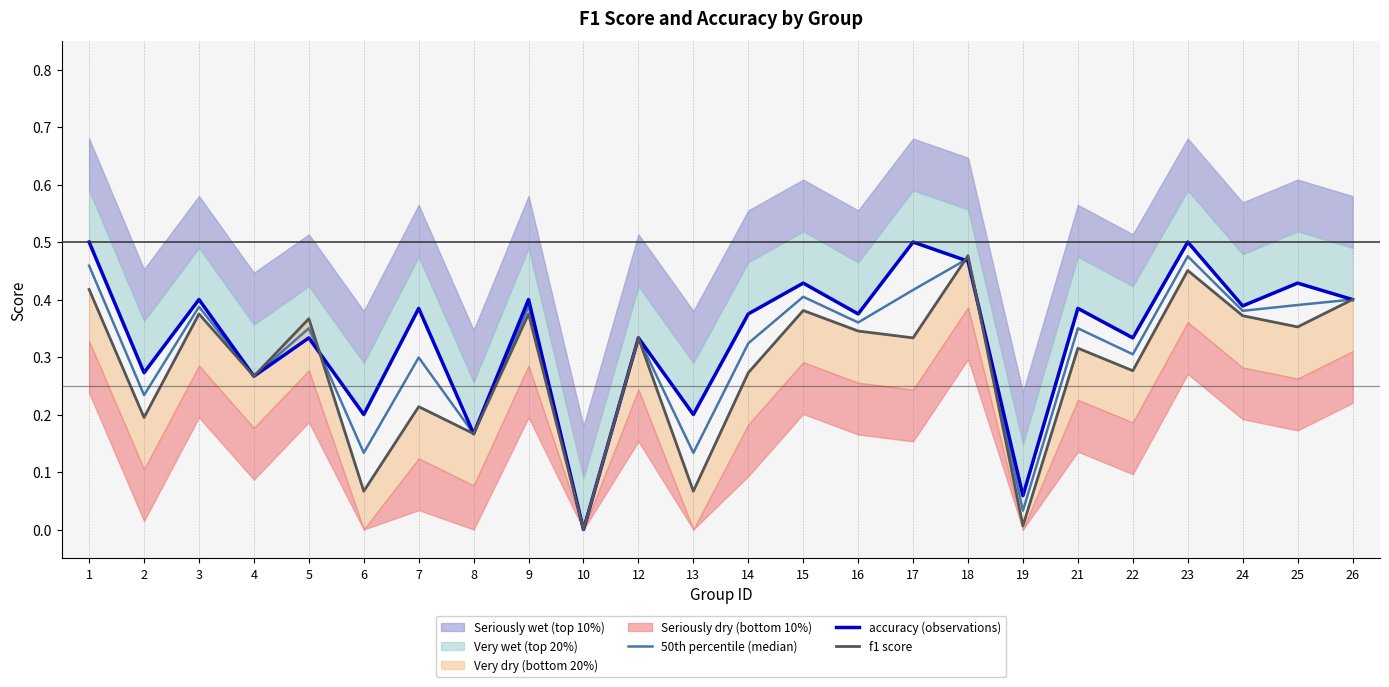

The value of accuracy (observations) at 7 is 0.1. True or false?

False